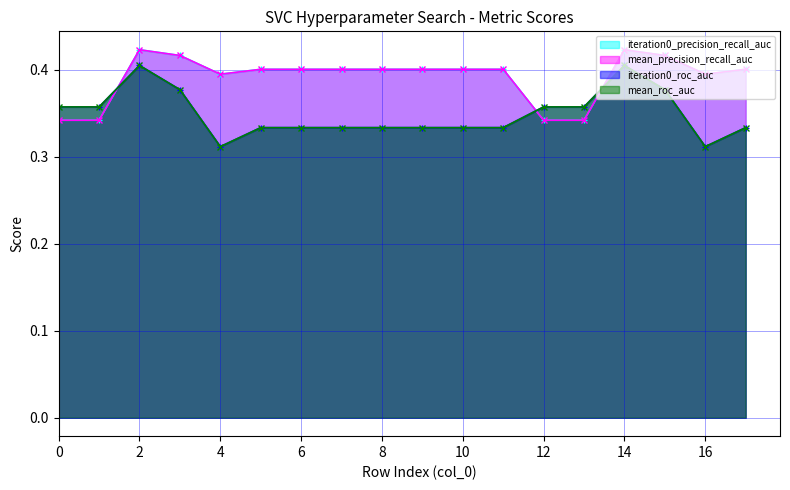

What is the sum of the iteration0_roc_auc values at 13 and 8?

0.7